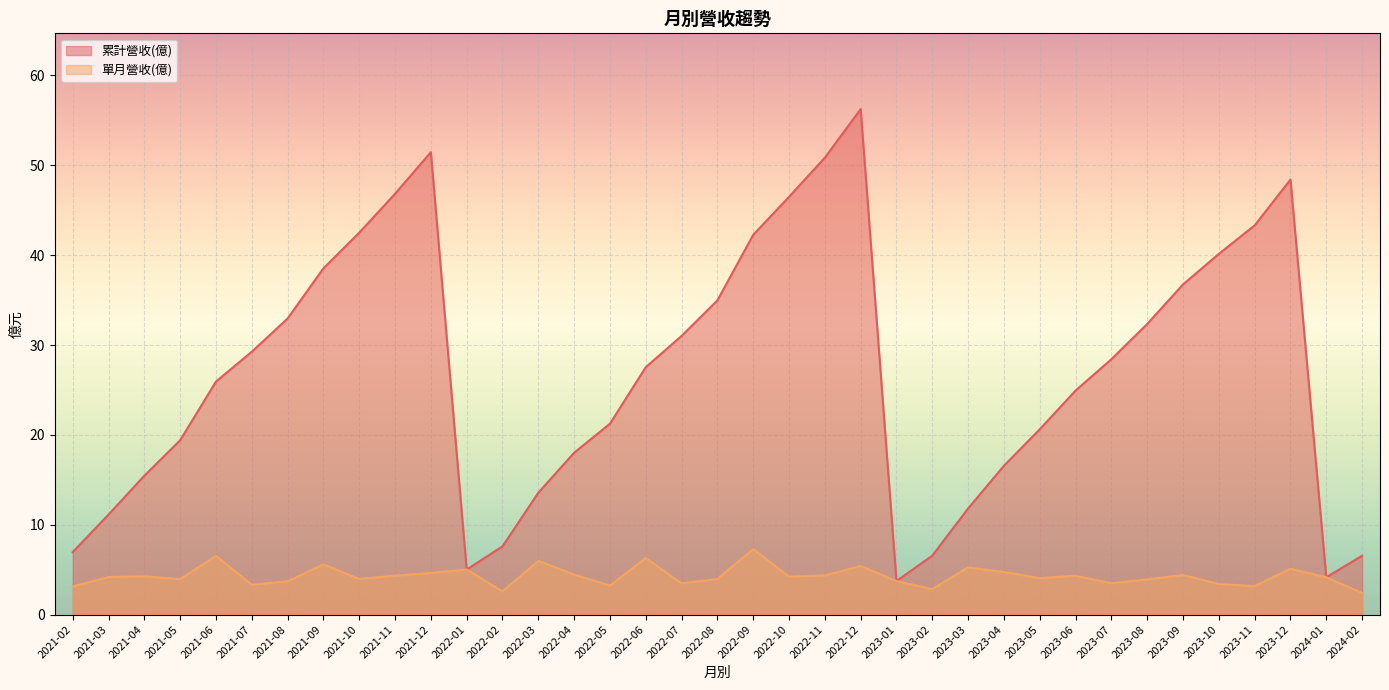

What value does the 單月營收(億) series have at 2023-02?

2.8